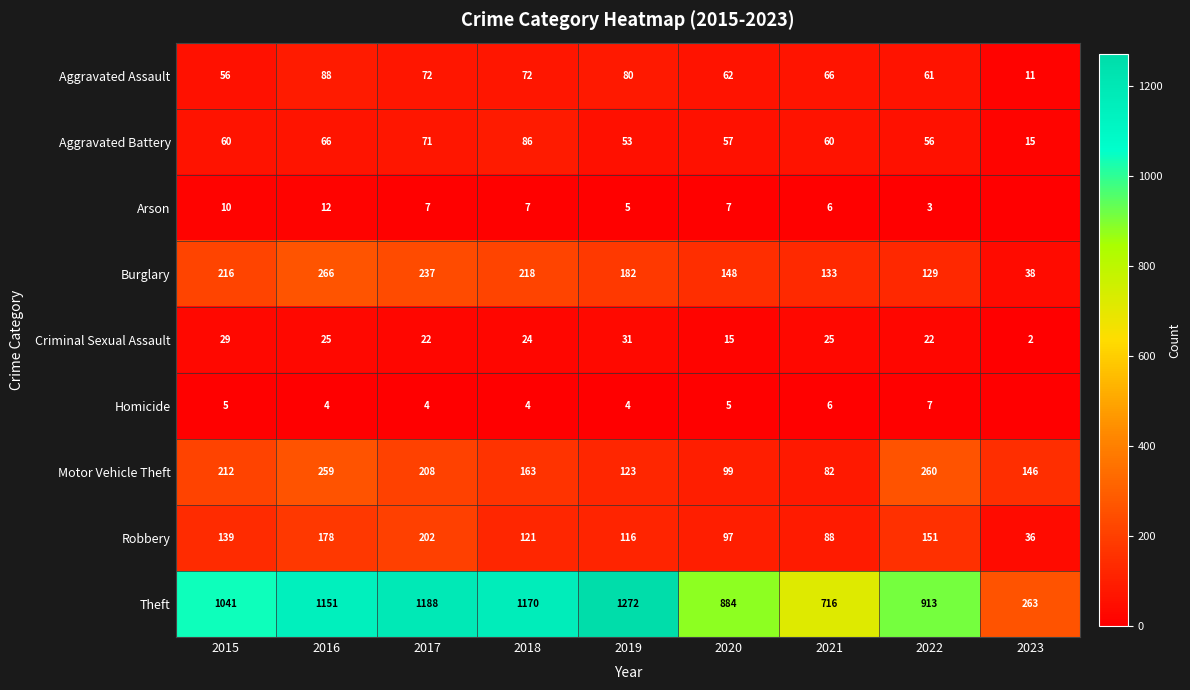

At 2015, list the series in order from smallest to largest.

Homicide, Arson, Criminal Sexual Assault, Aggravated Assault, Aggravated Battery, Robbery, Motor Vehicle Theft, Burglary, Theft